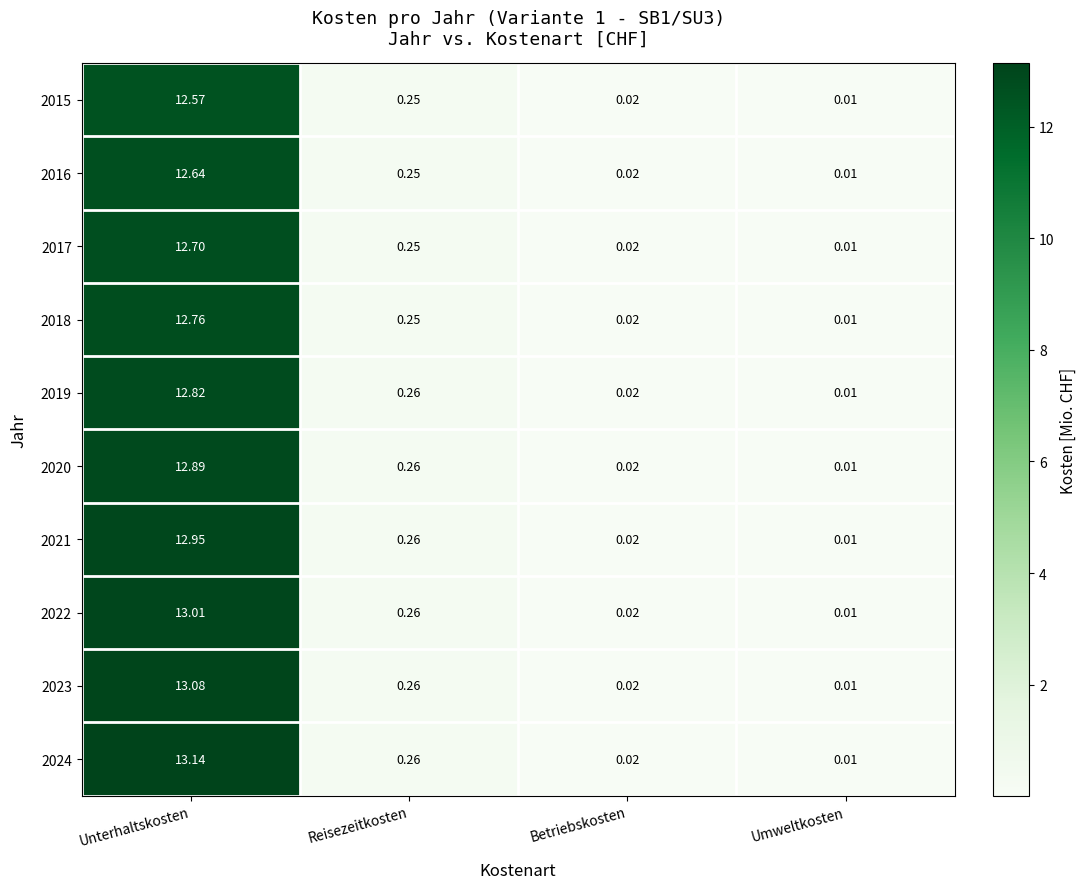

Which category has the lowest value in the 2015 series?

Umweltkosten